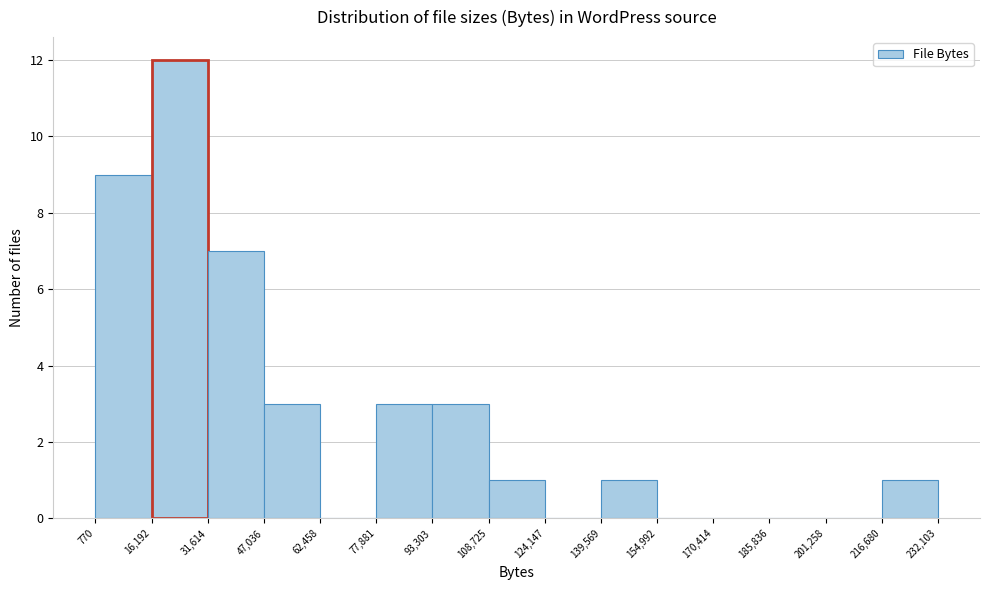

Reading left to right, list every bar in this chart as the range it spans on the x-axis followed by its height. The values are not printed on the chart, so give them approximately, as read against the axis.

770 to 16,192: 9
16,192 to 31,614: 12
31,614 to 47,036: 7
47,036 to 62,458: 3
62,458 to 77,881: 0
77,881 to 93,303: 3
93,303 to 108,725: 3
108,725 to 124,147: 1
124,147 to 139,569: 0
139,569 to 154,992: 1
154,992 to 170,414: 0
170,414 to 185,836: 0
185,836 to 201,258: 0
201,258 to 216,680: 0
216,680 to 232,103: 1